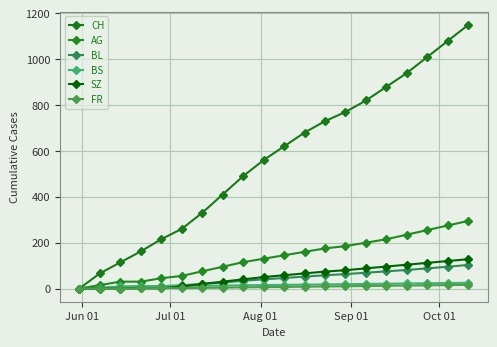

How many lines are shown in the chart?

6